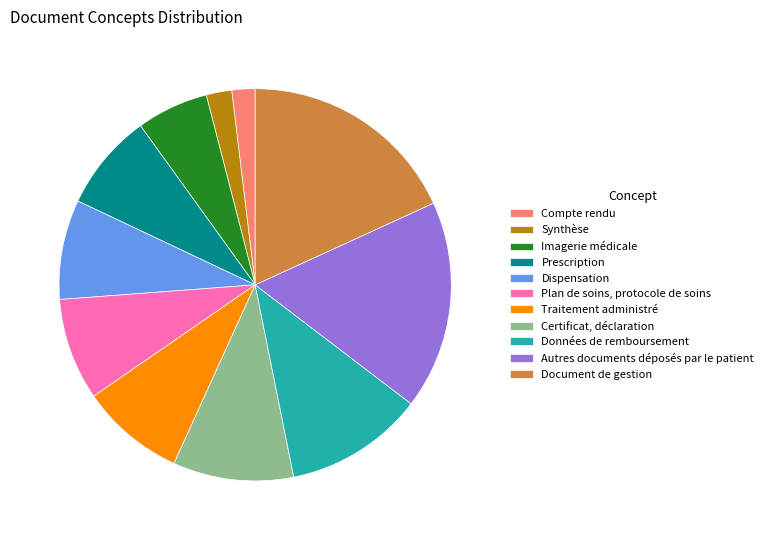

Which category has the biggest portion of the pie?

Document de gestion